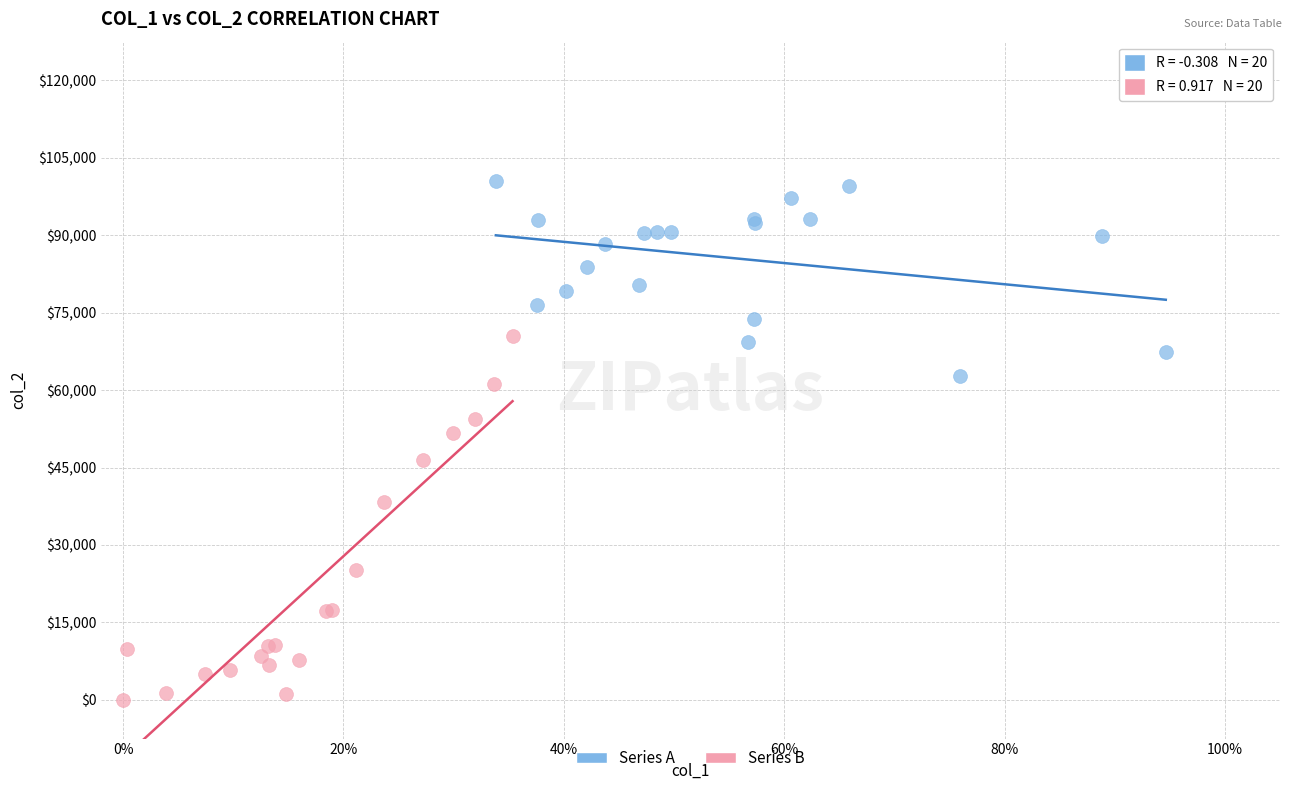

What are all the series names shown in the legend?

Series A, Series B